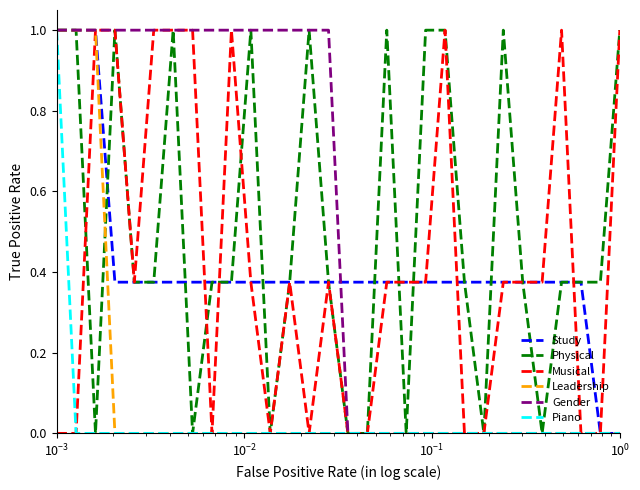

What is the difference between the maximum and minimum values in the Piano series?

1.0